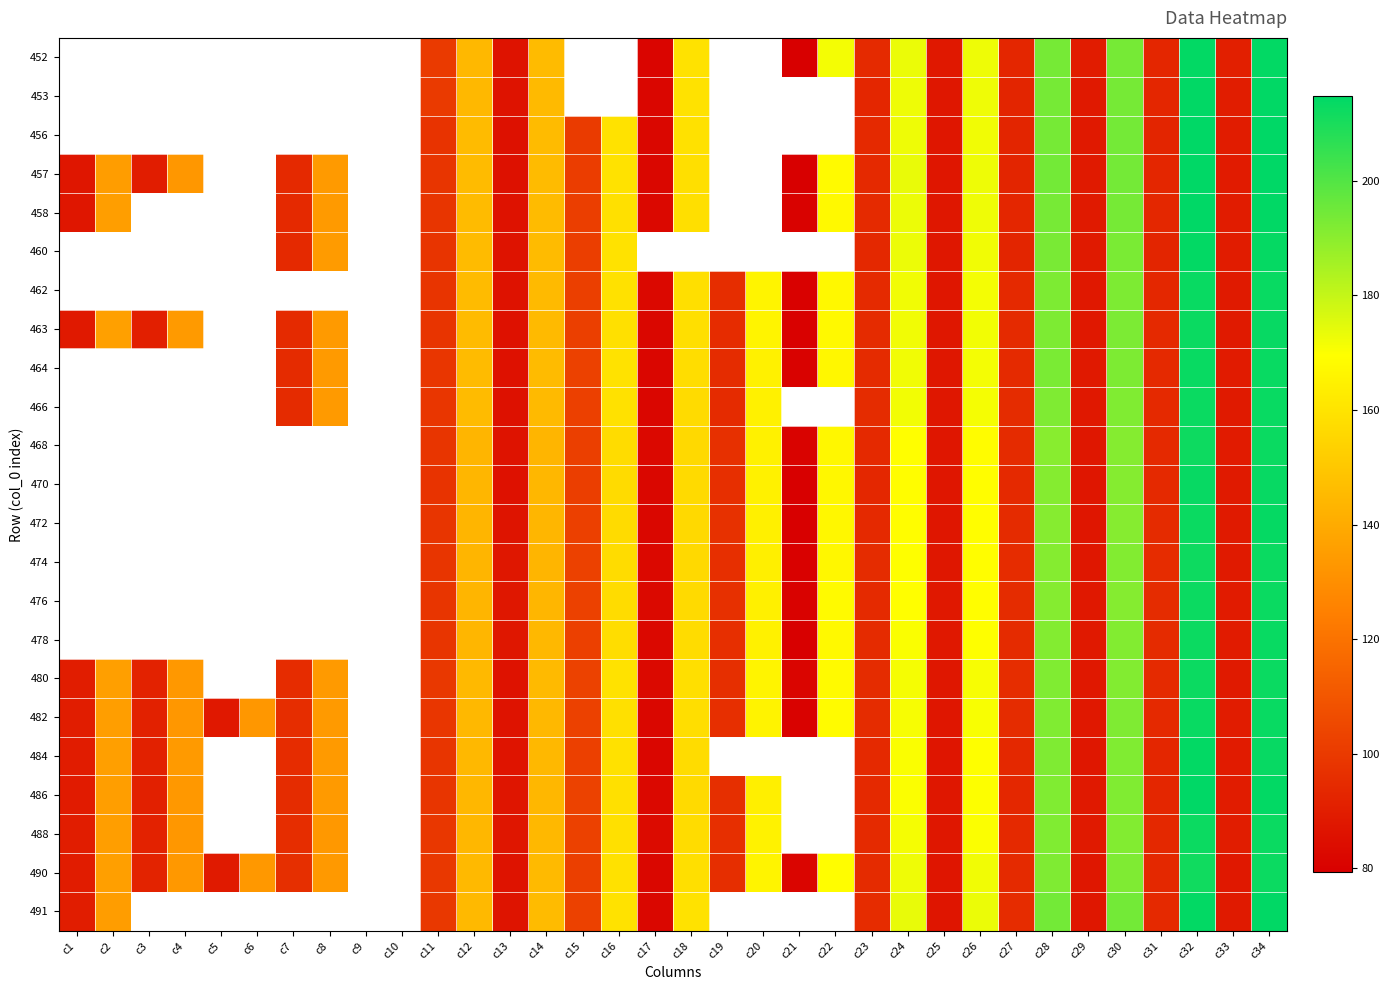

What is the total value across all series at c24?

3941.5